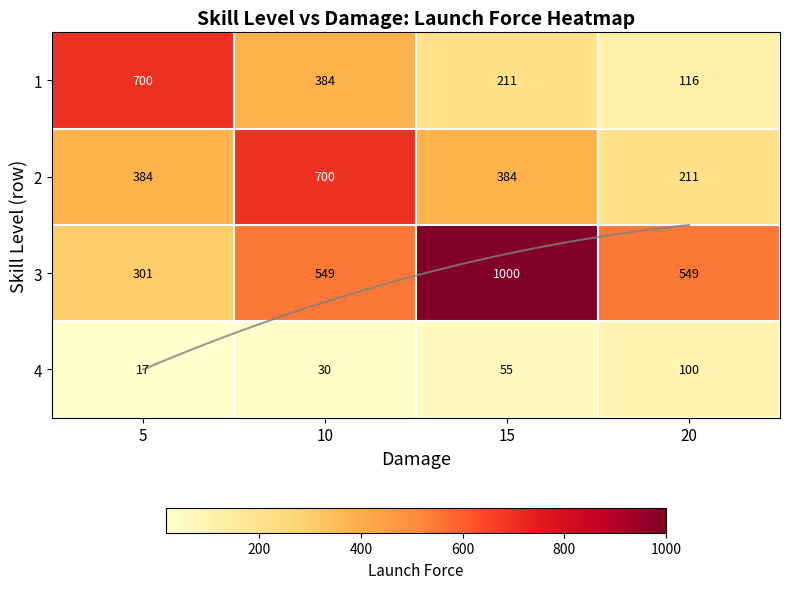

What is the minimum value shown in the chart?

16.5